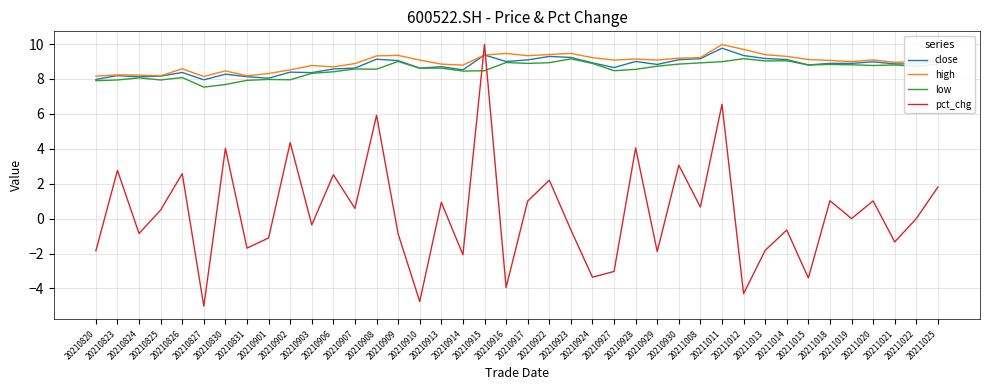

Where is the first local maximum for pct_chg?

20210823